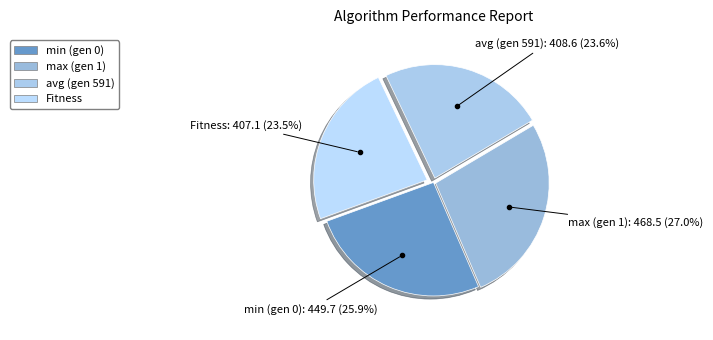

True or false: min (gen 0) accounts for 13% of the total.

False